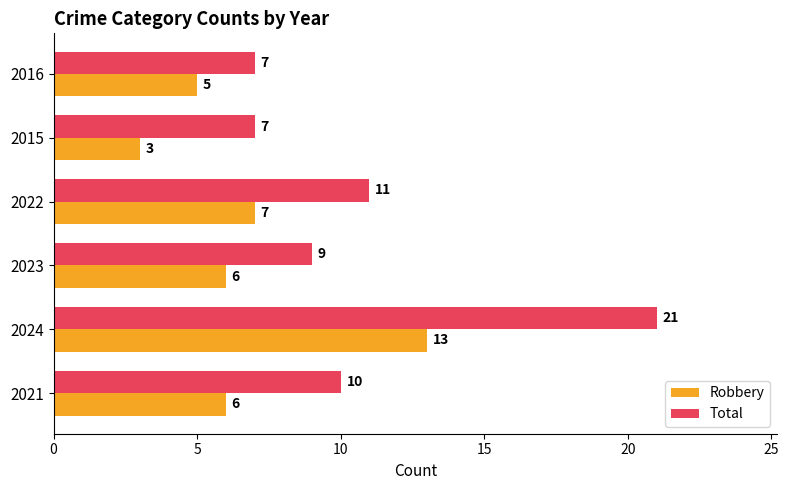

At which label is Robbery closest to 8?

2022